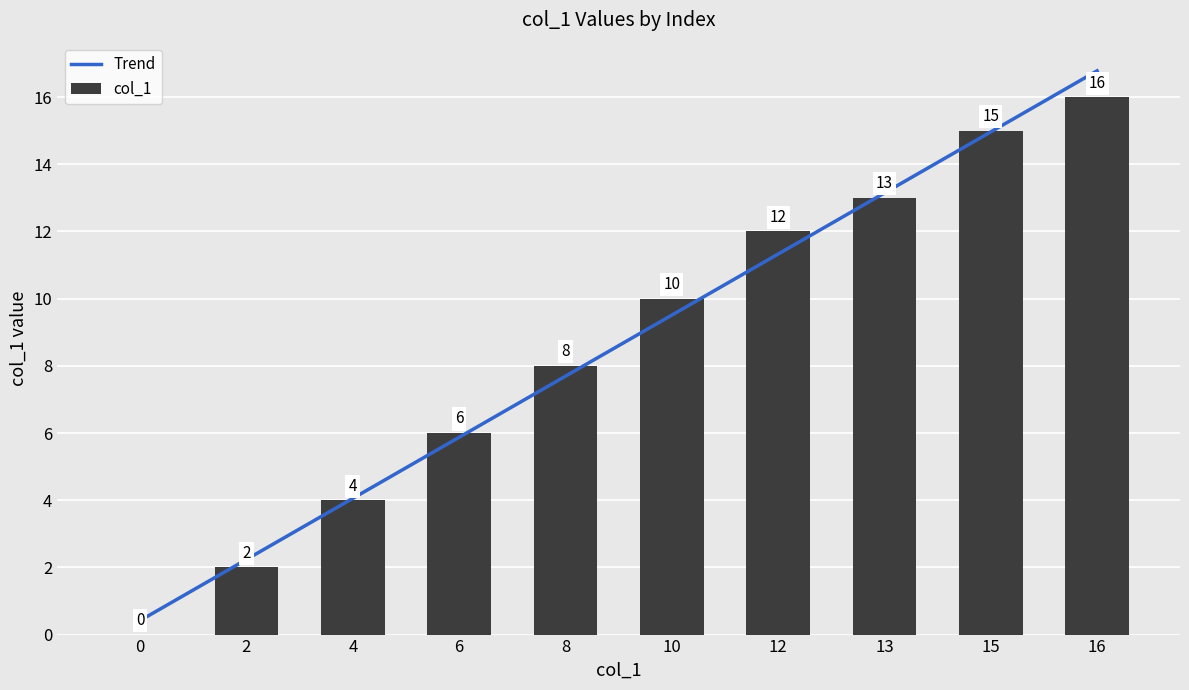

Which series has the largest total across all categories?

Trend